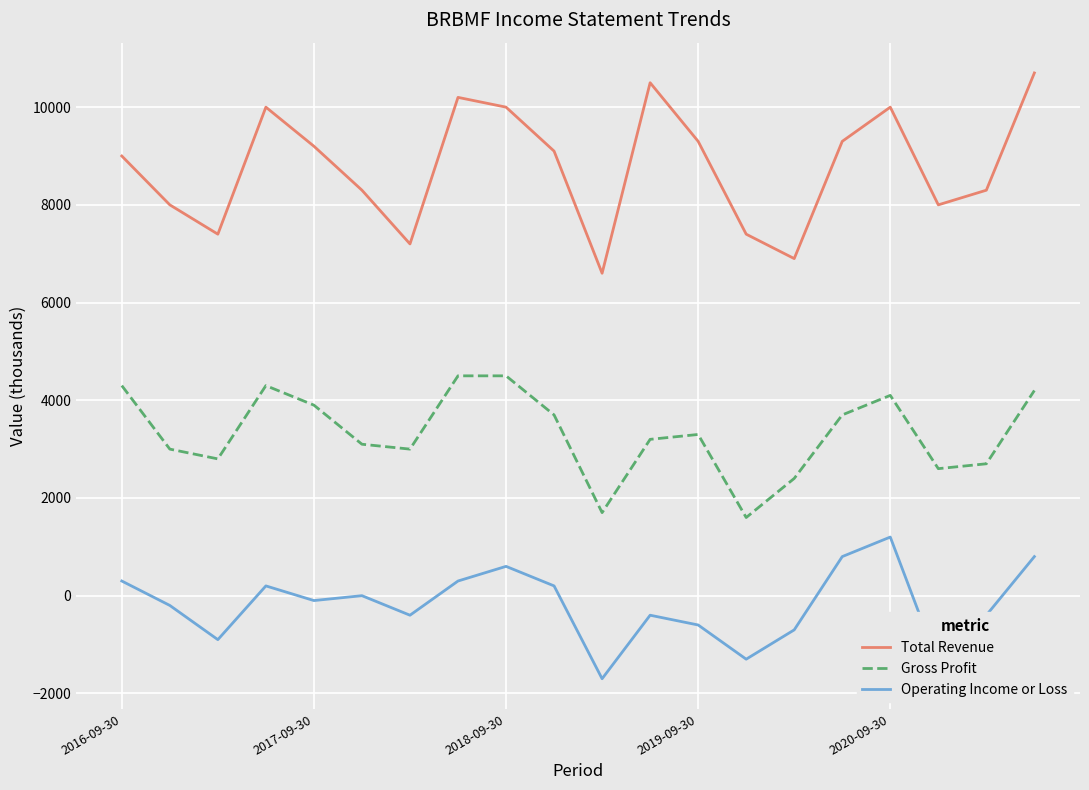

True or false: Gross Profit and Total Revenue intersect in this chart.

False